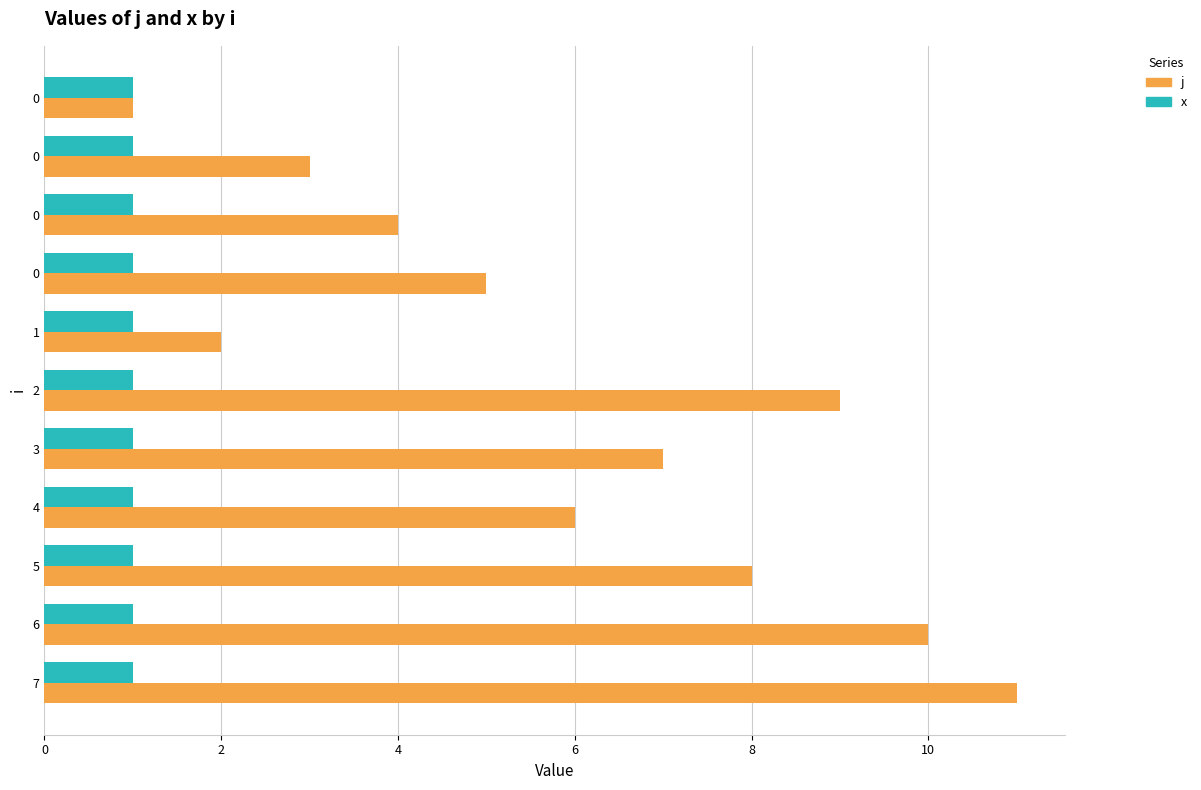

List the series in order of their overall mean, highest first.

j, x